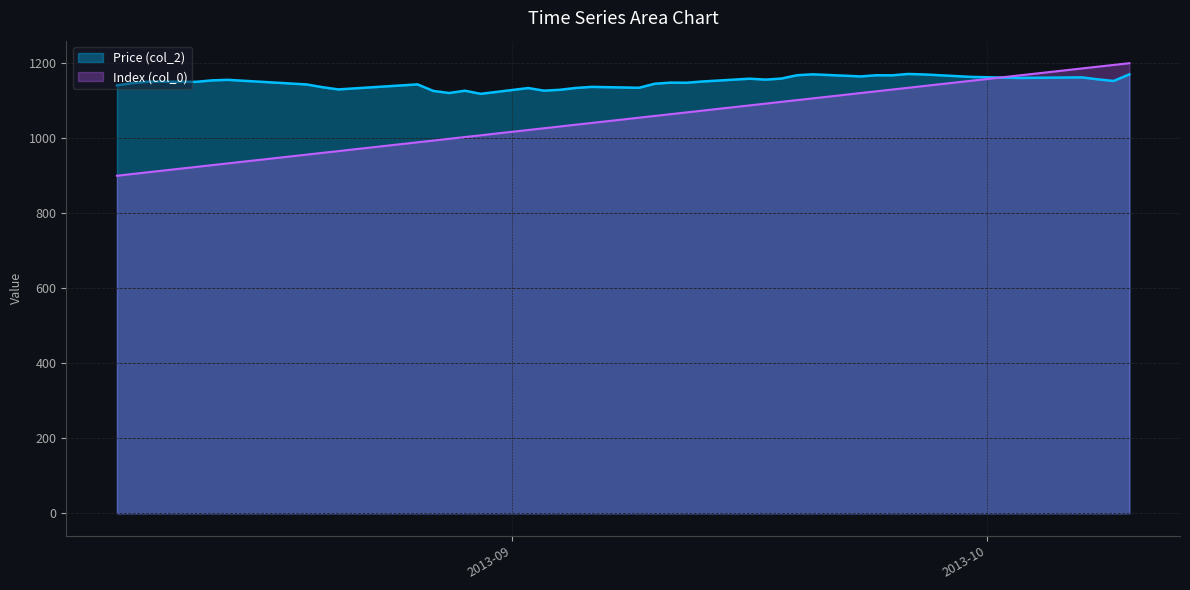

At which category is the sum across all series the highest?

2013-10-10